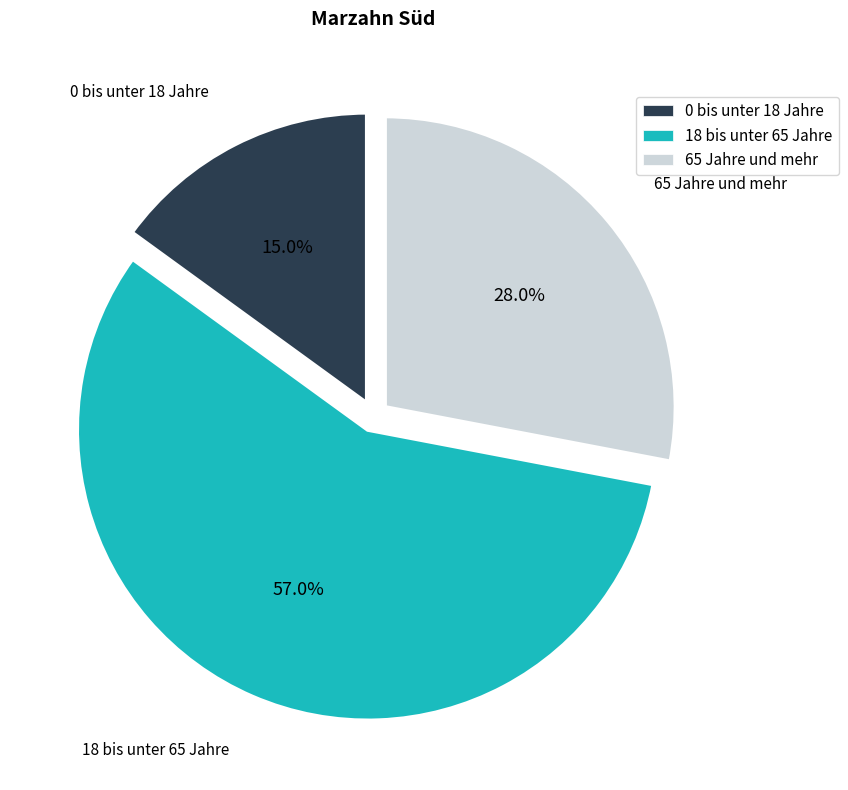

Approximately how many times larger is the value at 18 bis unter 65 Jahre compared to 0 bis unter 18 Jahre?

3.8